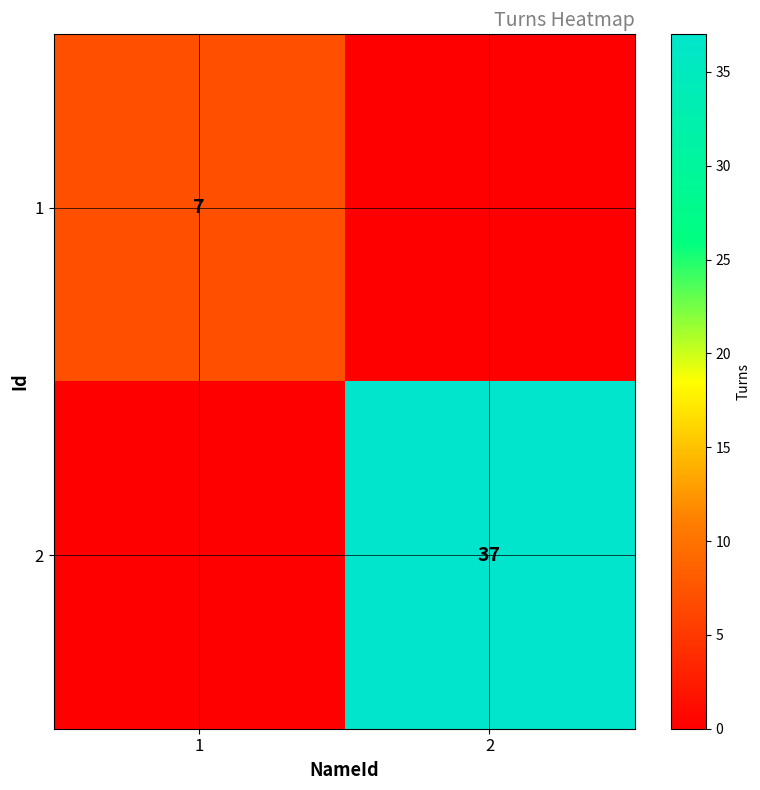

The 1 series shows 7 at 1. True or false?

True